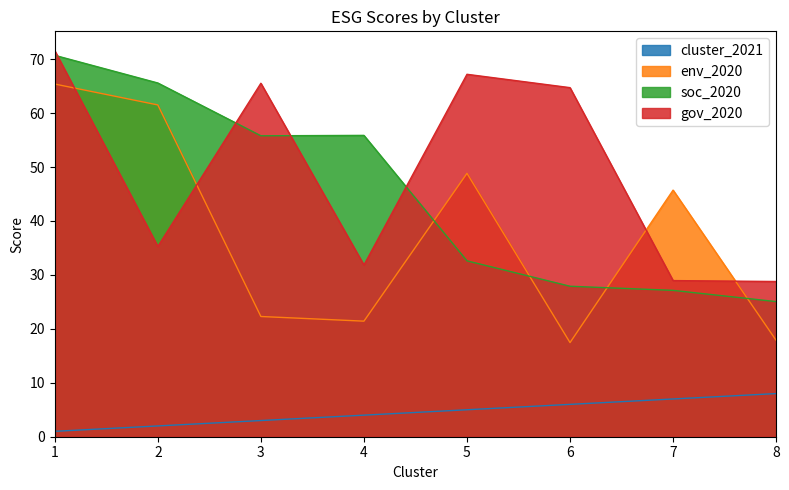

What are all the series names shown in the legend?

cluster_2021, env_2020, soc_2020, gov_2020